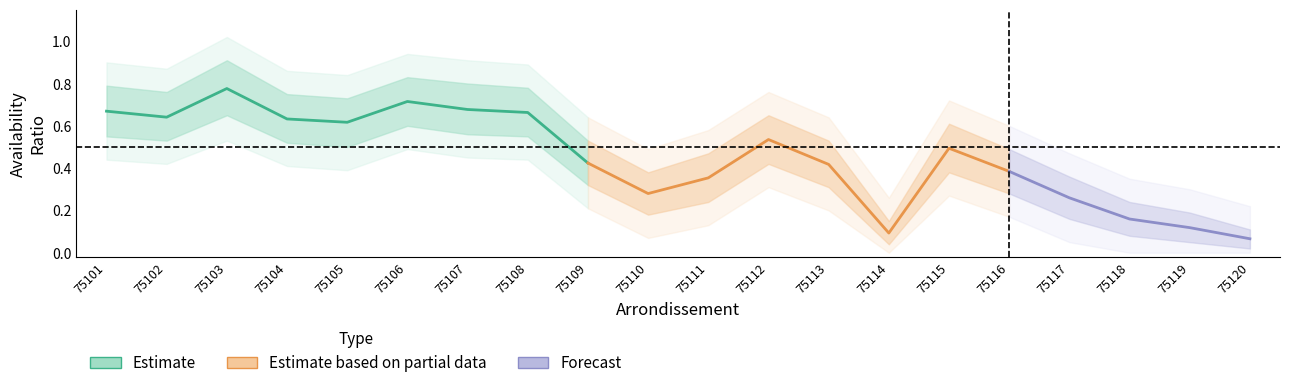

Reading left to right, list all the values displayed in this chart.

ratio_avail: 75101=0.7	75102=0.6	75103=0.8	75104=0.6	75105=0.6	75106=0.7	75107=0.7	75108=0.7	75109=0.4	75110=0.3	75111=0.4	75112=0.5	75113=0.4	75114=0.1	75115=0.5	75116=0.4	75117=0.3	75118=0.2	75119=0.1	75120=0.1
ratio_avail_low: 75101=0.6	75102=0.5	75103=0.7	75104=0.5	75105=0.5	75106=0.6	75107=0.6	75108=0.6	75109=0.3	75110=0.2	75111=0.2	75112=0.4	75113=0.3	75114=0.0	75115=0.4	75116=0.3	75117=0.2	75118=0.1	75119=0.1	75120=0.0
ratio_avail_high: 75101=0.8	75102=0.8	75103=0.9	75104=0.8	75105=0.7	75106=0.8	75107=0.8	75108=0.8	75109=0.5	75110=0.4	75111=0.5	75112=0.7	75113=0.5	75114=0.1	75115=0.6	75116=0.5	75117=0.4	75118=0.2	75119=0.2	75120=0.1
ratio_avail_low2: 75101=0.4	75102=0.4	75103=0.5	75104=0.4	75105=0.4	75106=0.5	75107=0.5	75108=0.4	75109=0.2	75110=0.1	75111=0.1	75112=0.3	75113=0.2	75114=0.0	75115=0.3	75116=0.2	75117=0.1	75118=0.0	75119=0.0	75120=0.0
ratio_avail_high2: 75101=0.9	75102=0.9	75103=1.0	75104=0.9	75105=0.8	75106=0.9	75107=0.9	75108=0.9	75109=0.6	75110=0.5	75111=0.6	75112=0.8	75113=0.6	75114=0.3	75115=0.7	75116=0.6	75117=0.5	75118=0.3	75119=0.3	75120=0.2
ratio_pop: 75101=0.0	75102=0.0	75103=0.0	75104=0.0	75105=0.0	75106=0.0	75107=0.0	75108=0.0	75109=0.0	75110=0.0	75111=0.0	75112=0.0	75113=0.0	75114=0.0	75115=0.0	75116=0.0	75117=0.0	75118=0.0	75119=0.0	75120=0.0